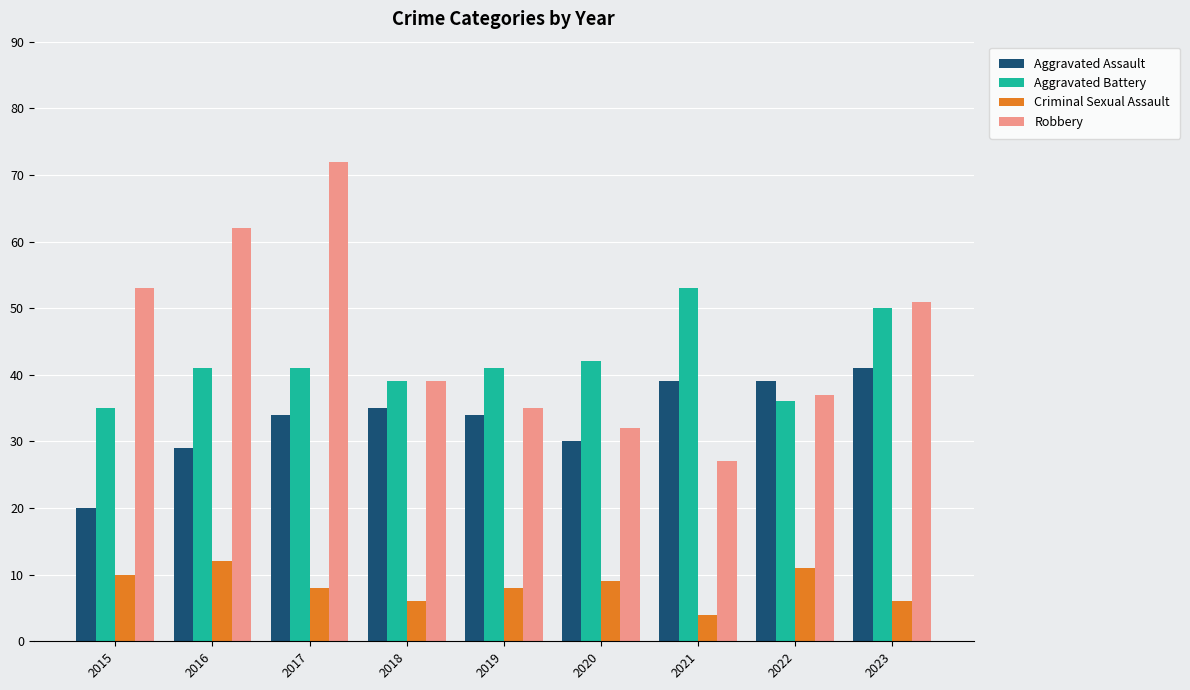

True or false: Robbery has a value of 19 at 2020.

False